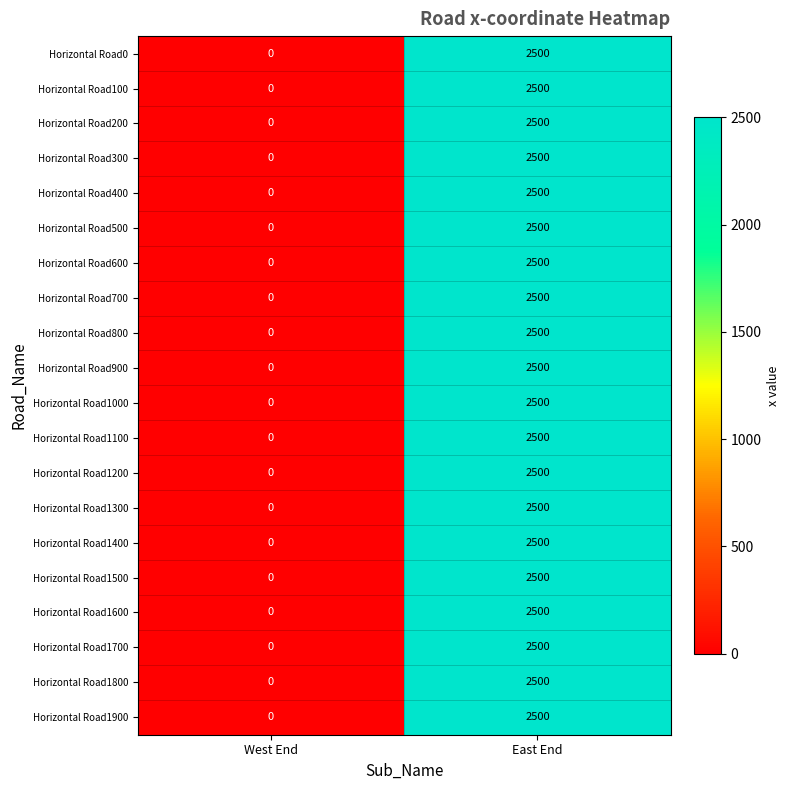

Is the value of Horizontal Road200 at East End greater than the value of Horizontal Road1500 at West End?

Yes